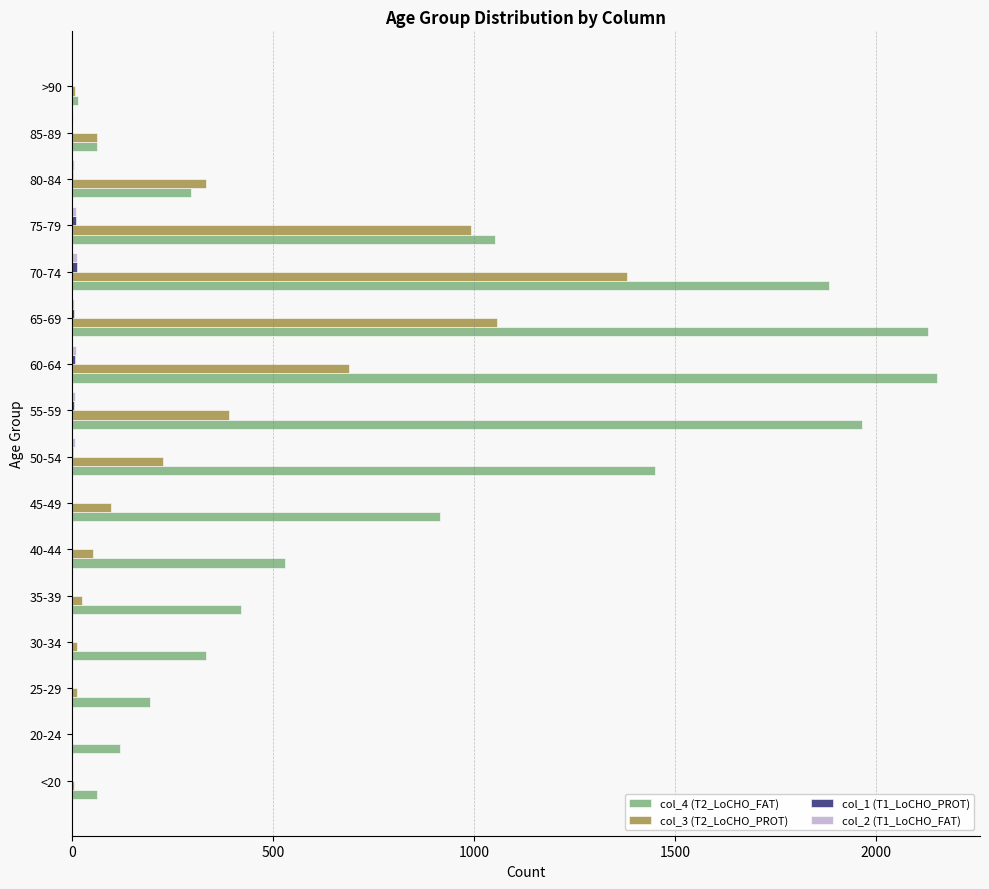

Which series has the largest total across all categories?

col_4 (T2_LoCHO_FAT)